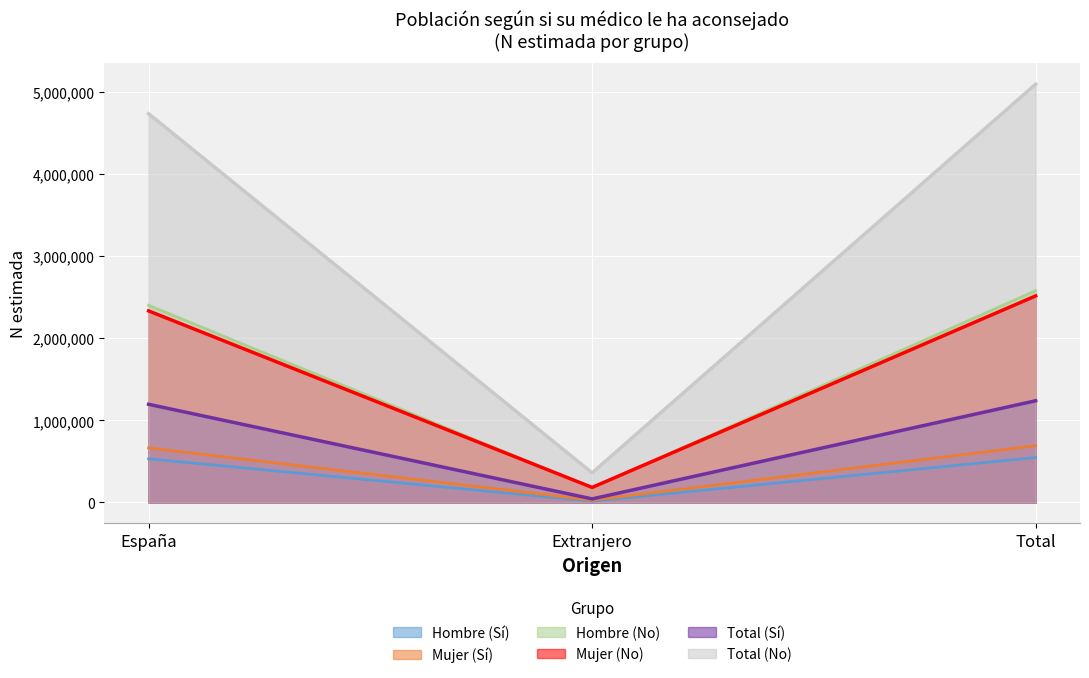

Which series has the largest range (max minus min)?

Total (No)